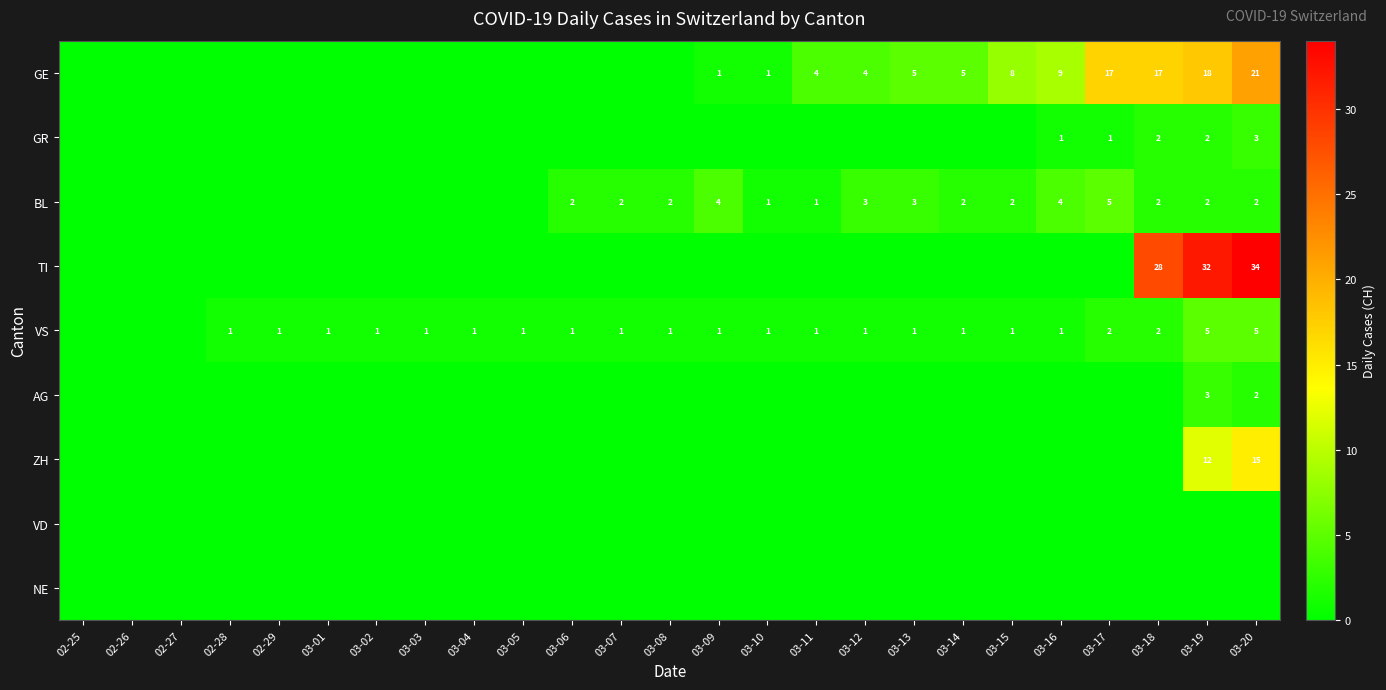

At how many categories does at least one series exceed 14?

4